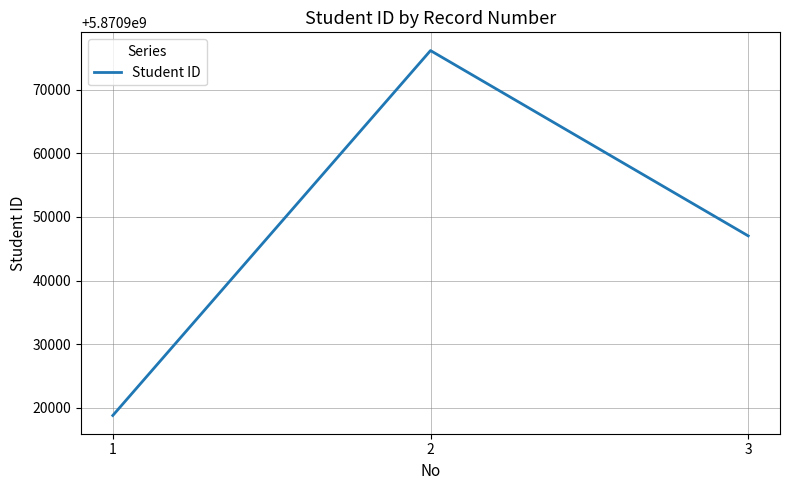

What value does the data have at 2, to the nearest 100?

5870976100